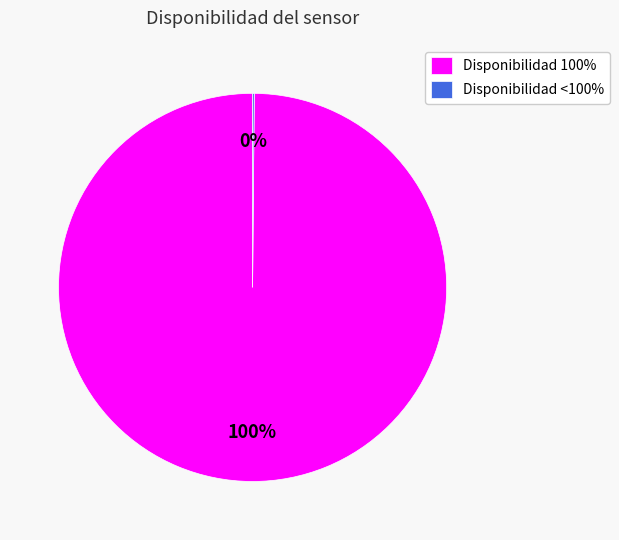

Which category has the biggest portion of the pie?

Disponibilidad 100%